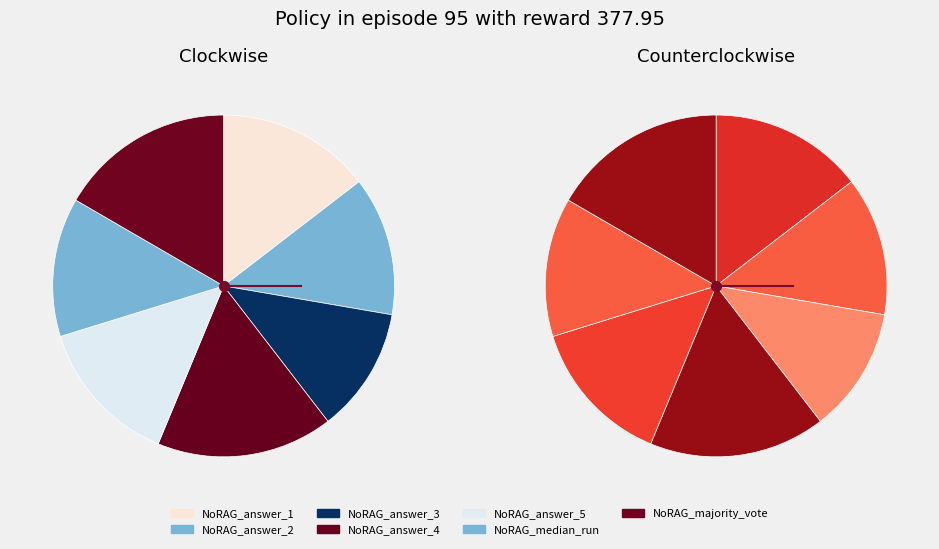

To the nearest percent, what is the difference between the largest and smallest slice percentages?

5%